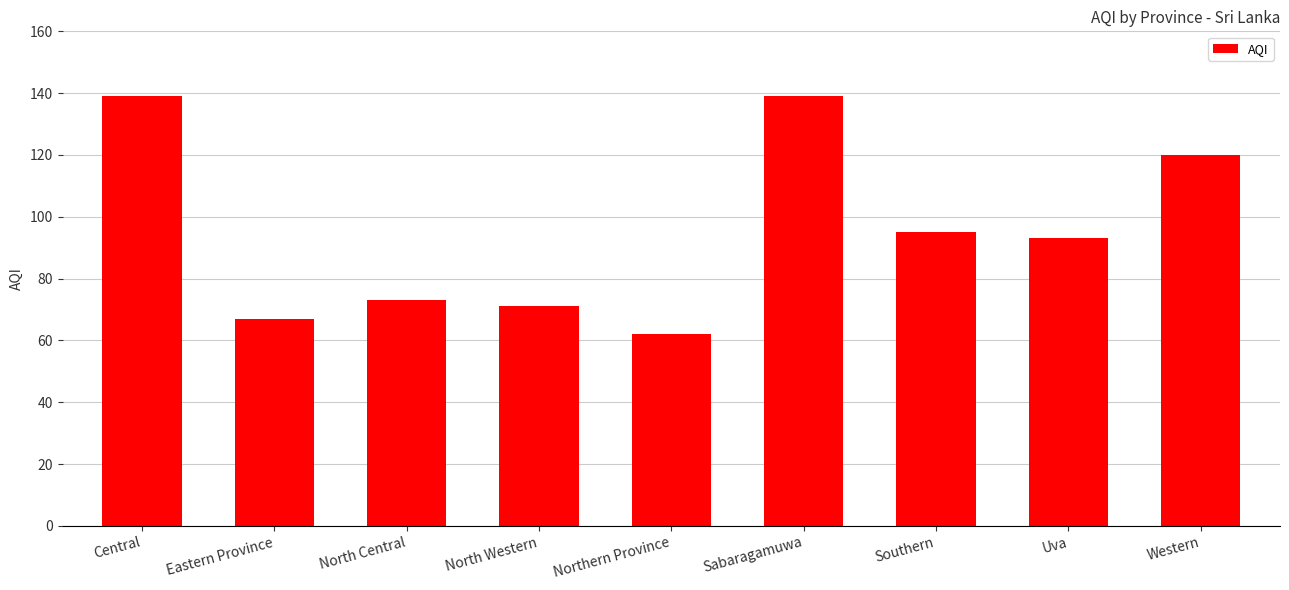

Between North Central and North Western, which is larger?

North Central